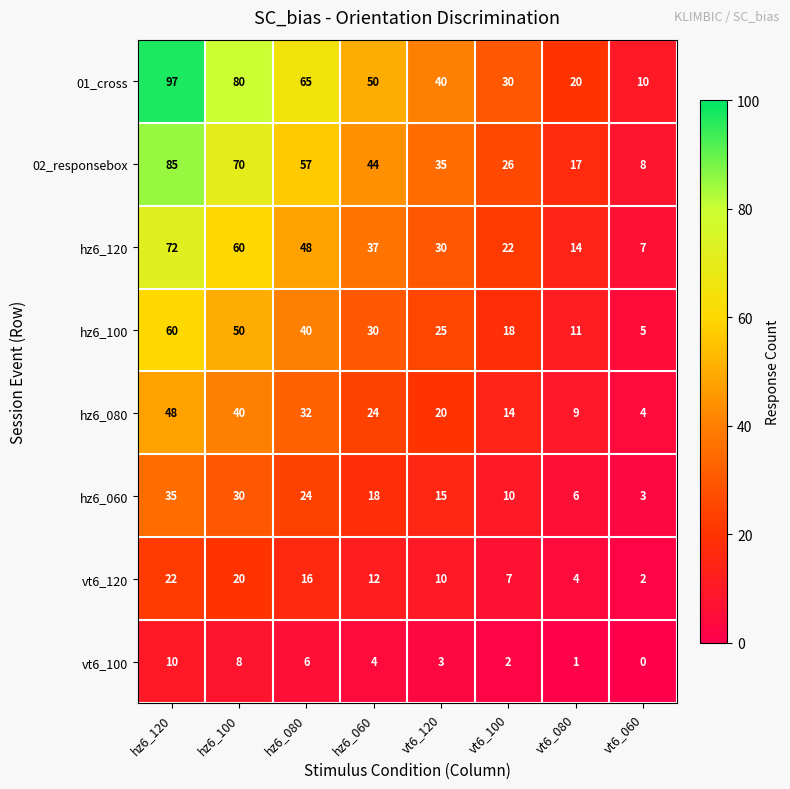

Which series has the largest range (max minus min)?

01_cross